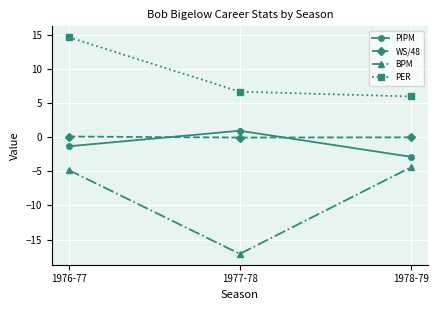

What is the difference between the maximum and minimum values in the PER series?

8.7